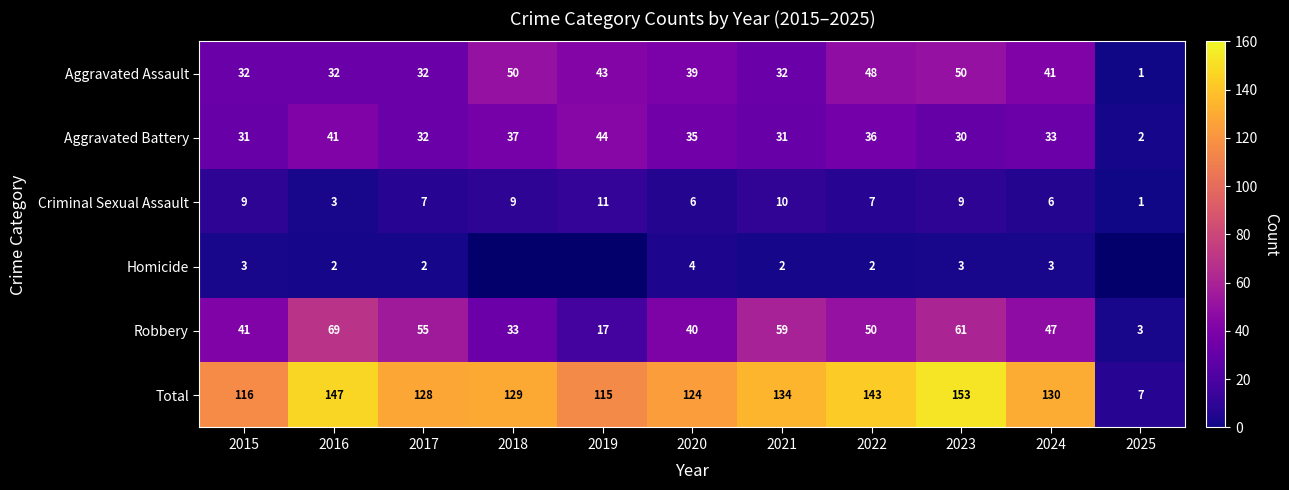

How many values in the Criminal Sexual Assault series are below 7?

4